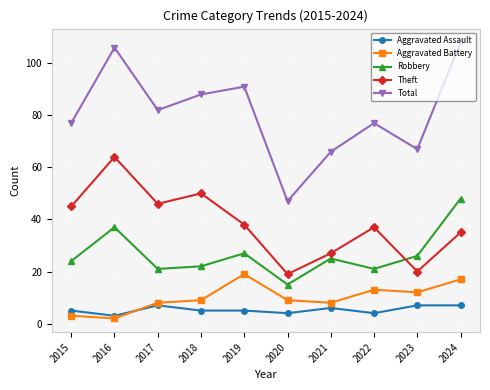

Which series has the widest spread of values?

Total